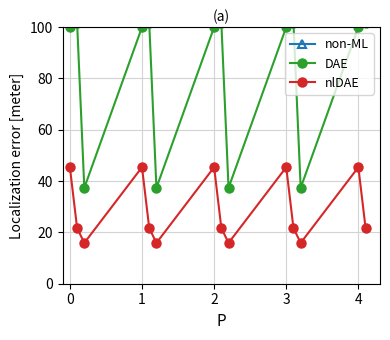

How many interior local peaks does the nlDAE series have?

4